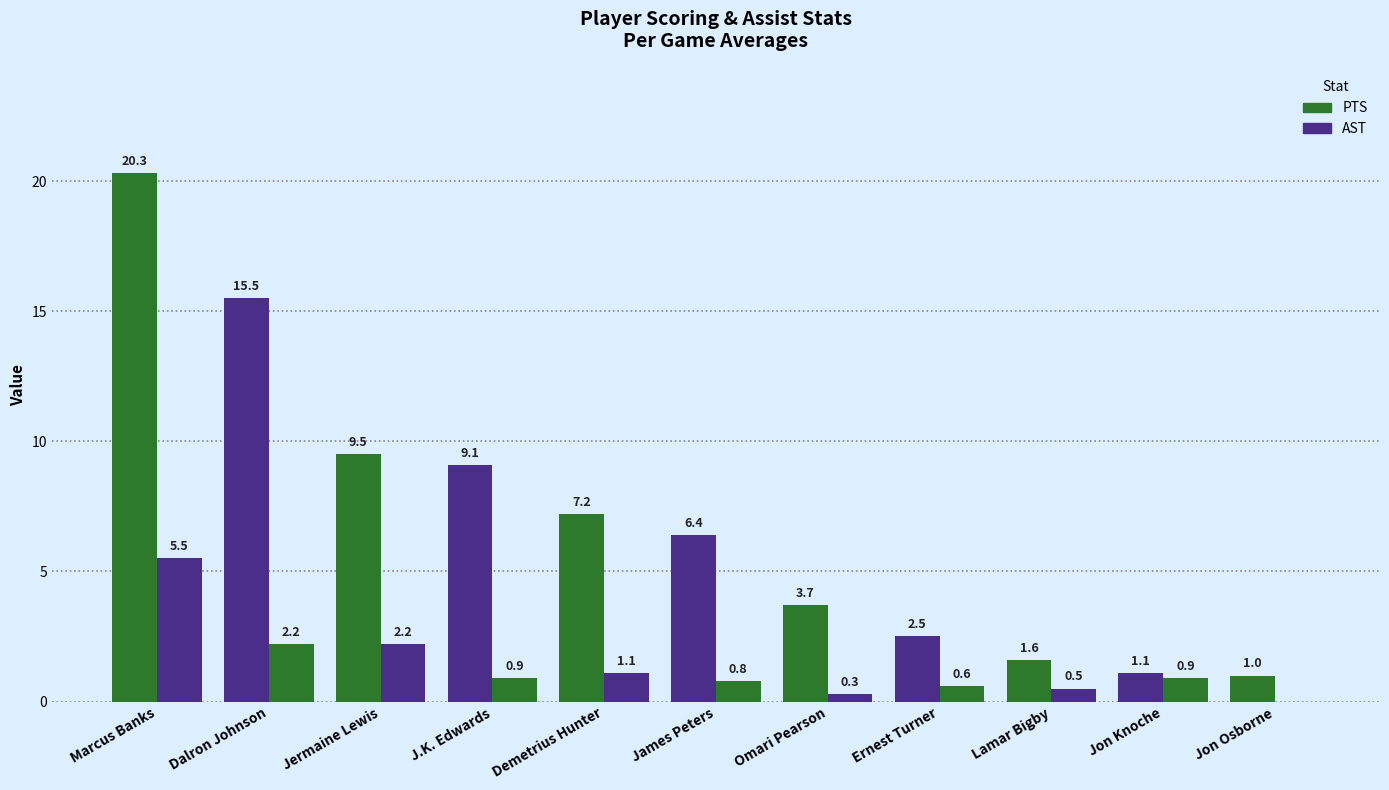

How many distinct data groups are displayed?

2